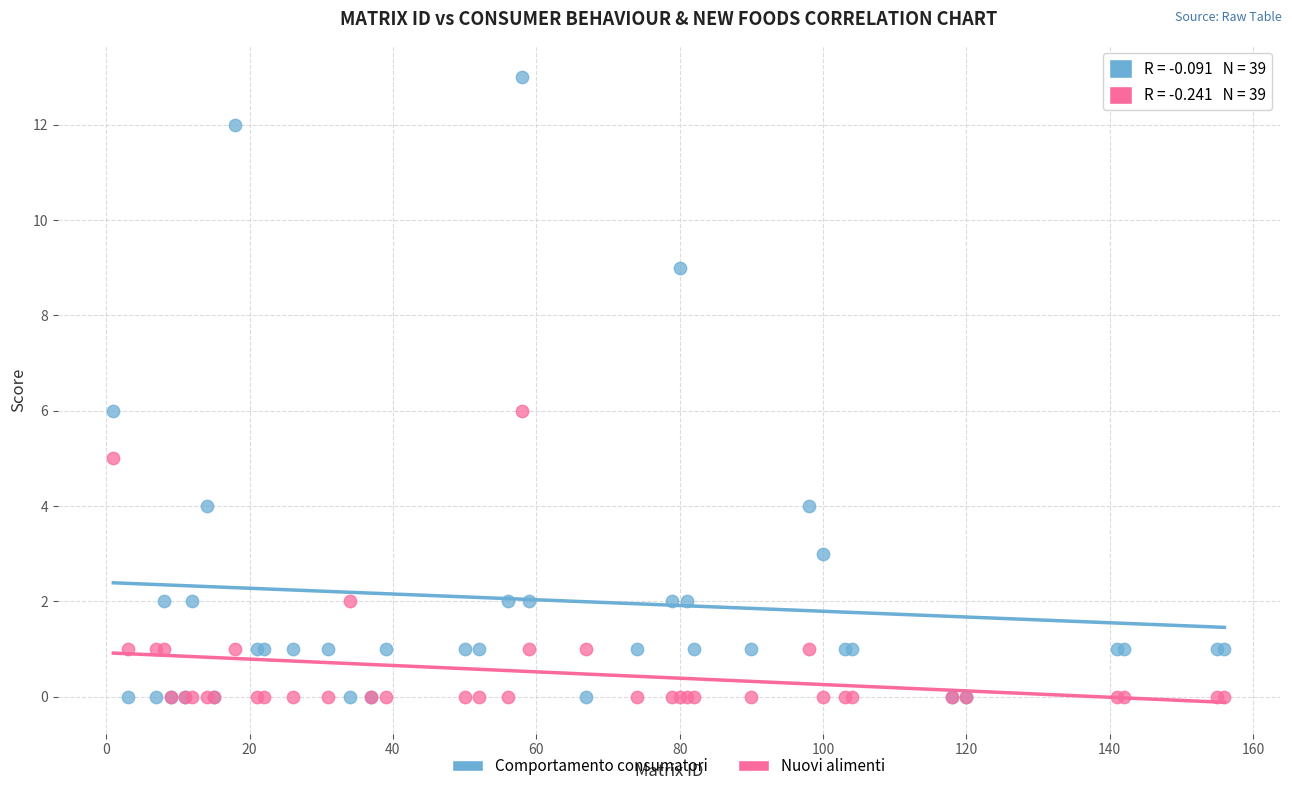

Which series has the largest Y range (max minus min)?

Comportamento consumatori